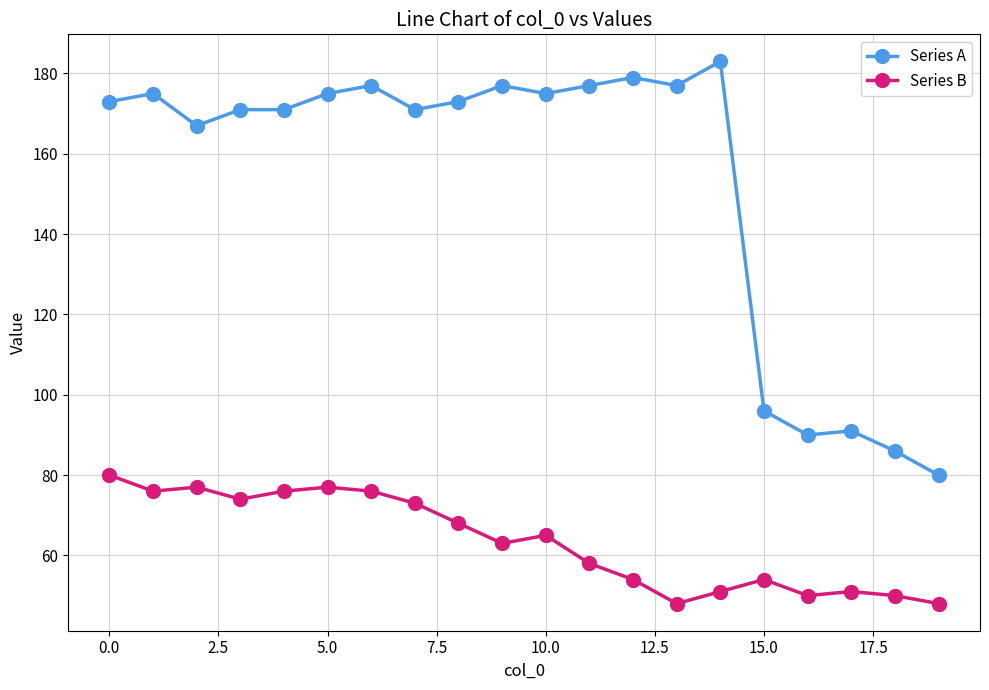

True or false: Series A and Series B cross at least once.

False